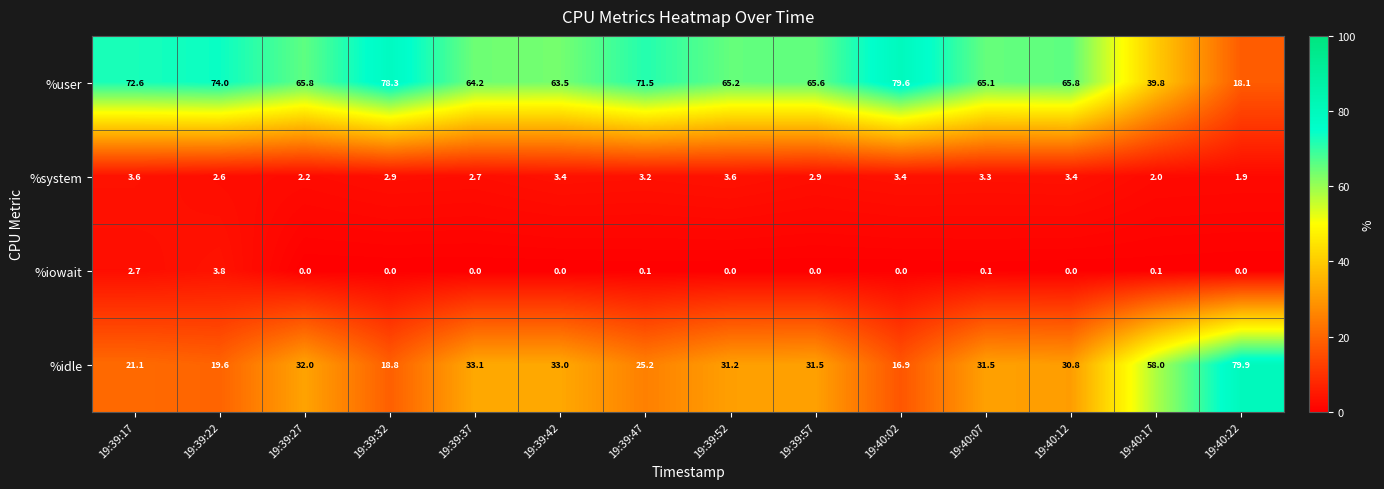

What value does the %idle series have at 19:40:12?

30.8